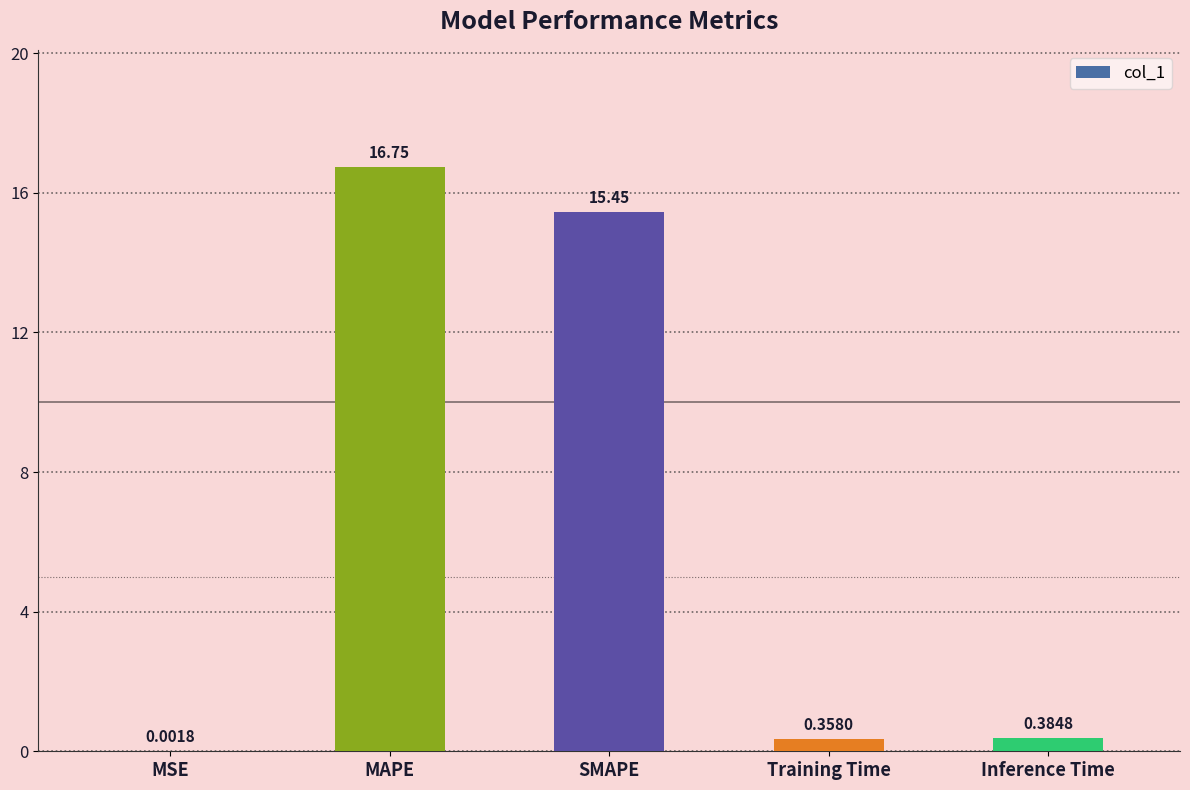

Which has a higher value, SMAPE or Training Time?

SMAPE